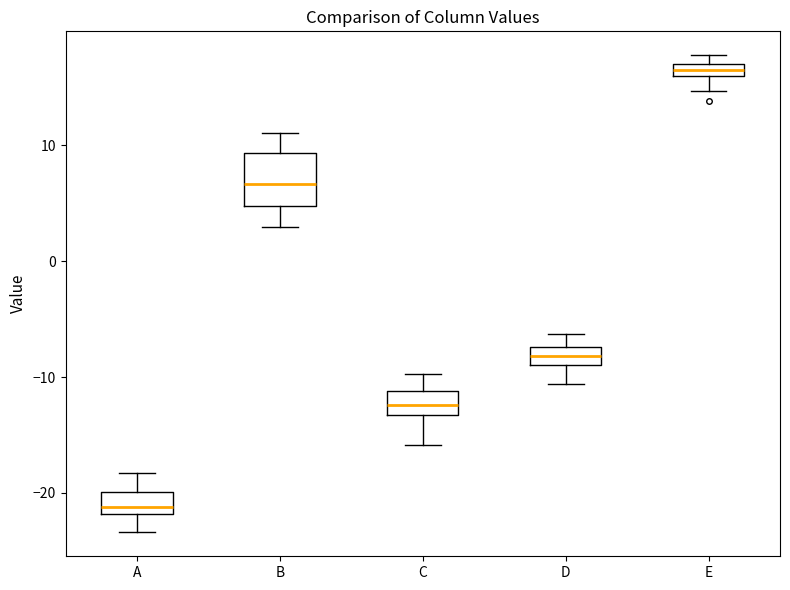

Where is the upper edge of the box for E on the y-axis? The values are not printed on the chart, so give them approximately, as read against the axis.

17